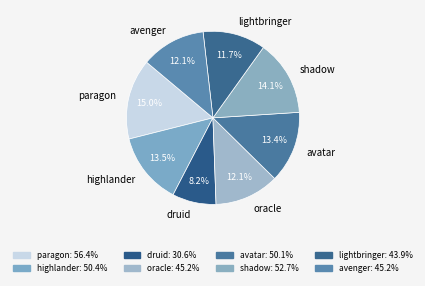

Do lightbringer and shadow together represent more than half of the pie?

No